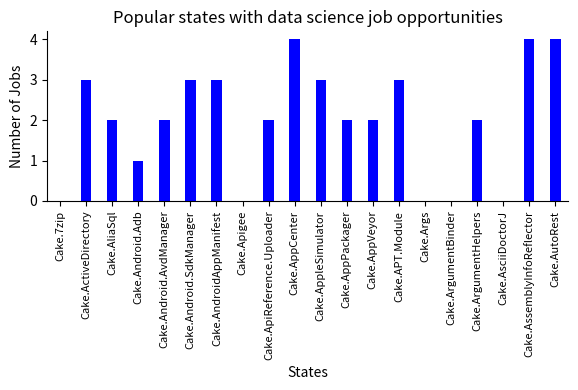

How many series are shown in this chart?

1